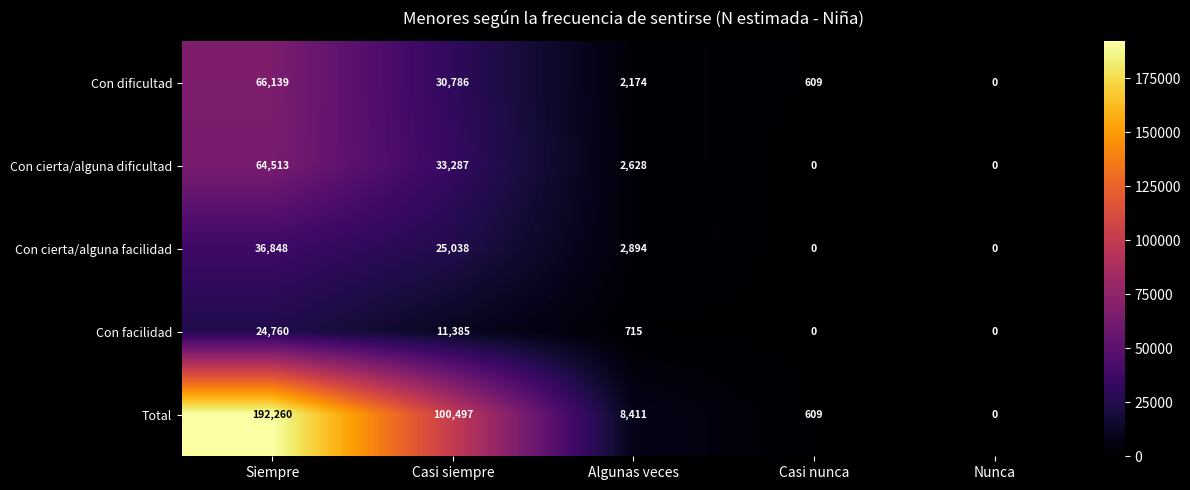

How many distinct data groups are displayed?

5